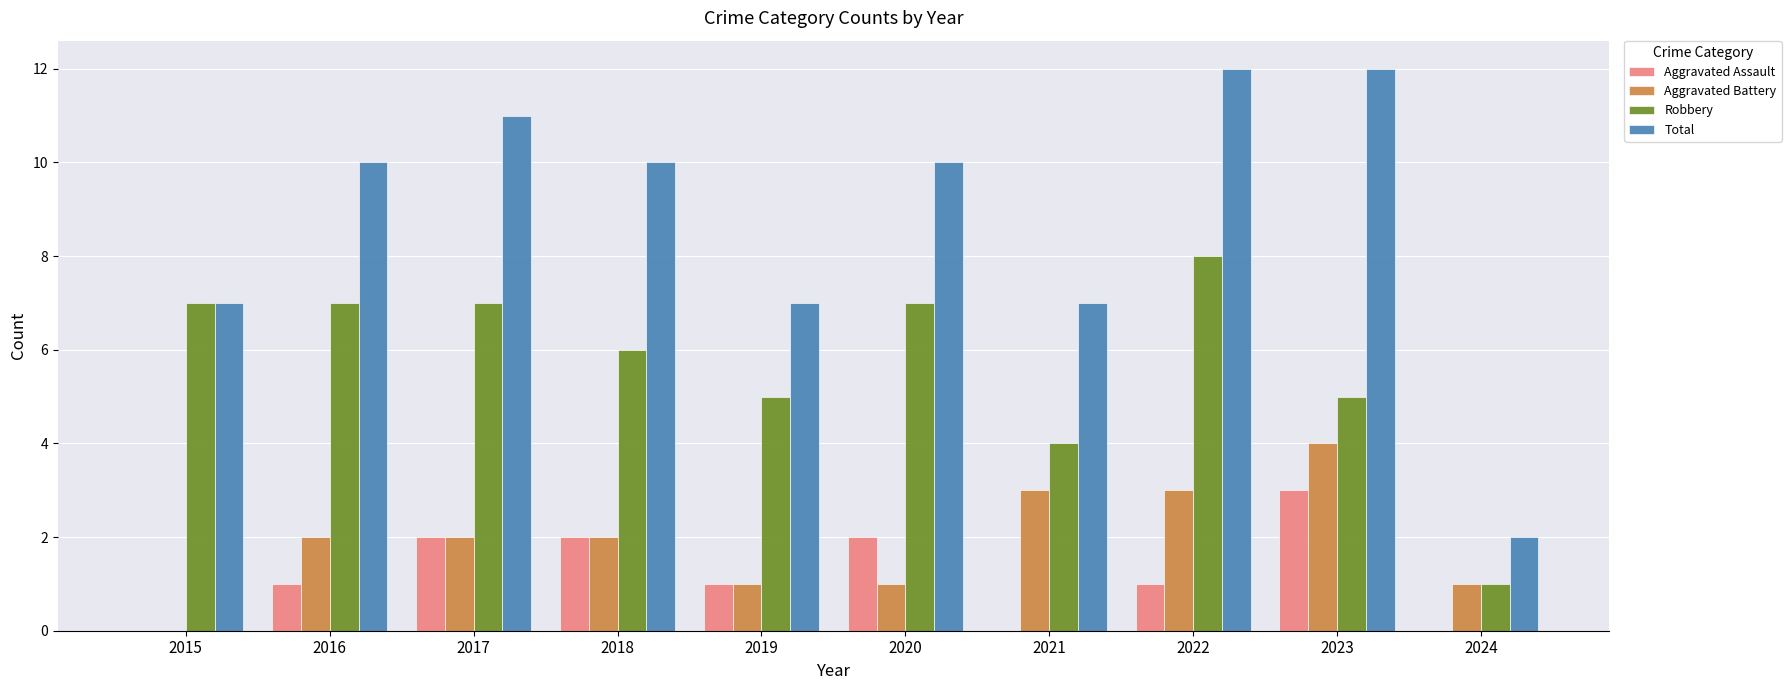

Does the chart contain stacked bars?

No